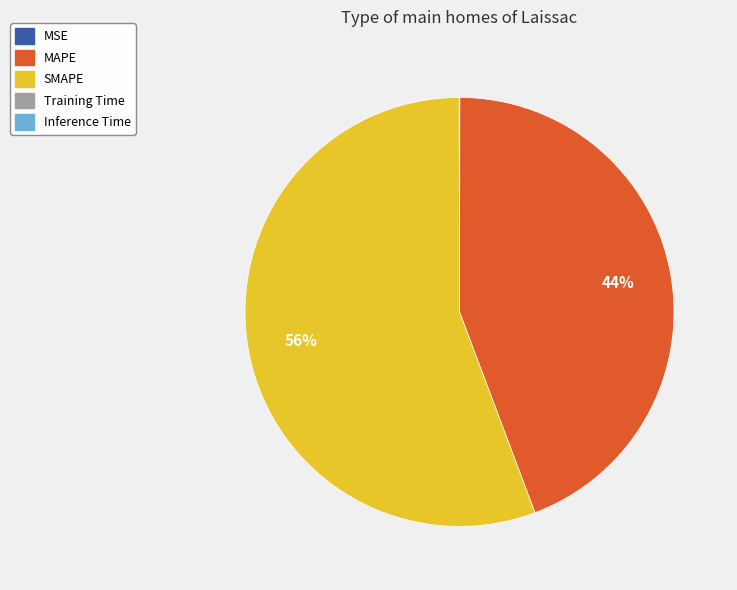

To the nearest percent, what is the difference between the largest and smallest slice percentages?

56%